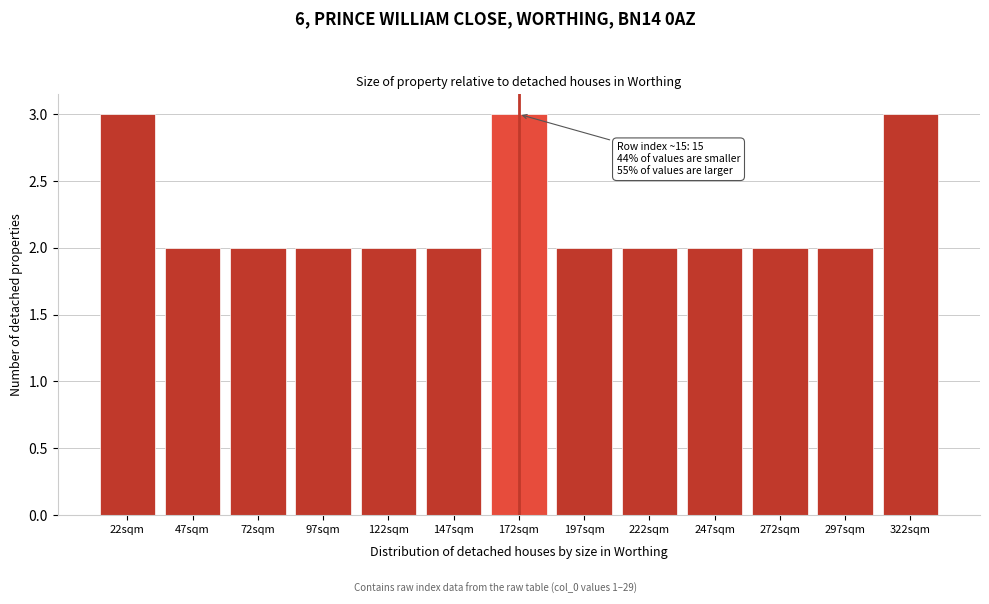

Reading right to left, extract all data points from this chart.

3	2	2	2	2	2	3	2	2	2	2	2	3